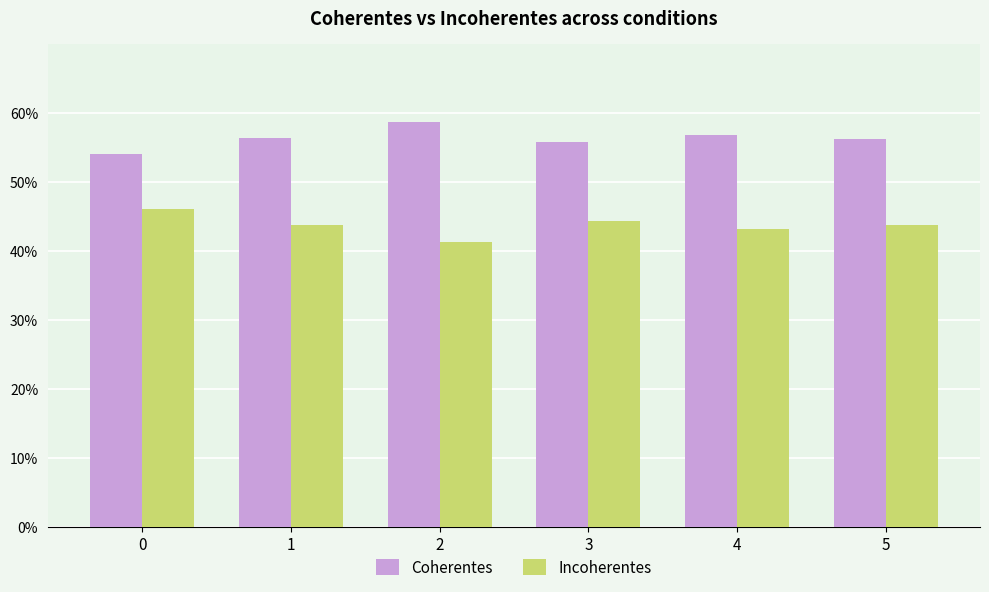

Is it true that Incoherentes equals 0.3 at 3?

False